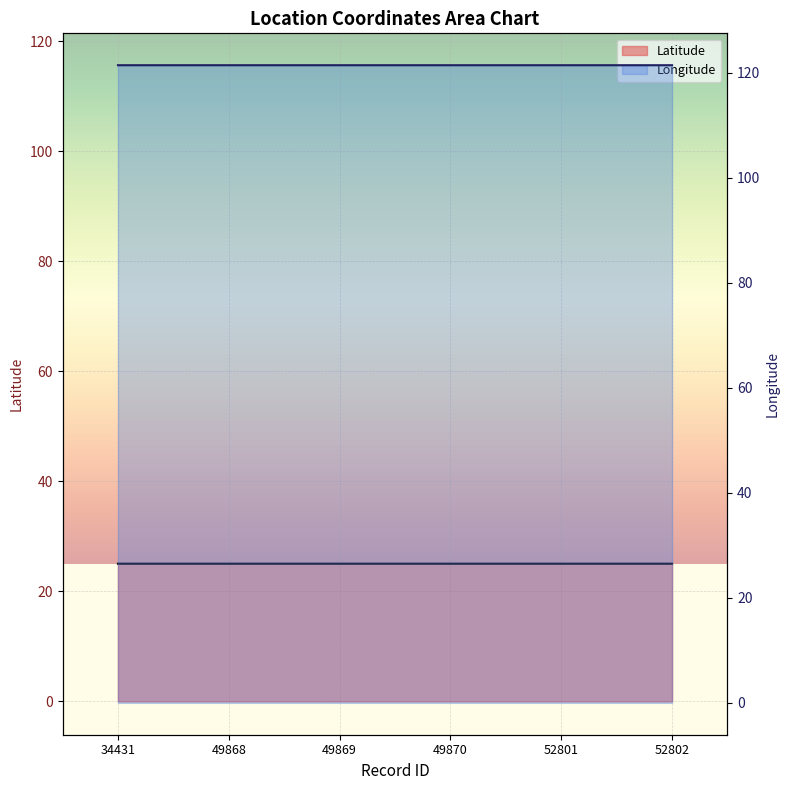

Between 49869 and 52802, which is larger?

52802